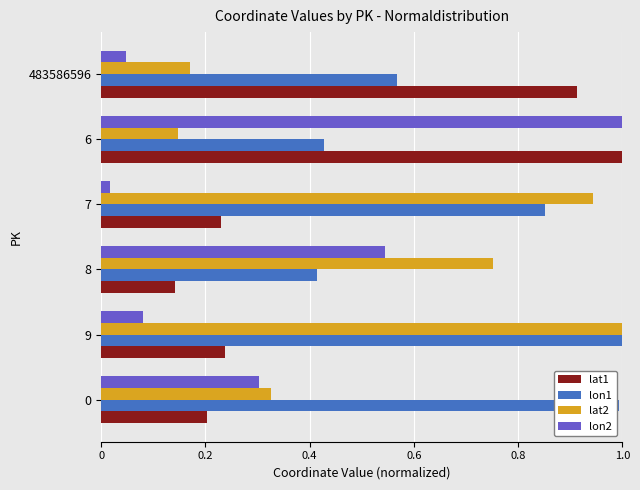

What is the difference between the lat1 values at 483586596 and 9?

0.7